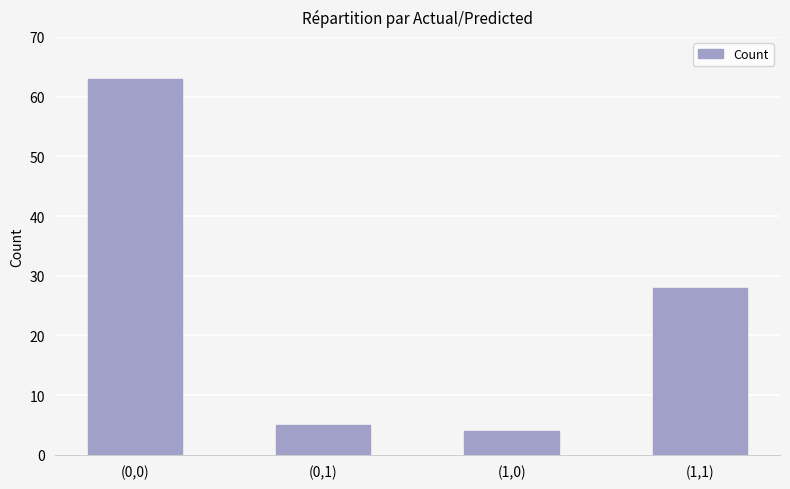

What is the change in value from (0,1) to (1,1)?

+23